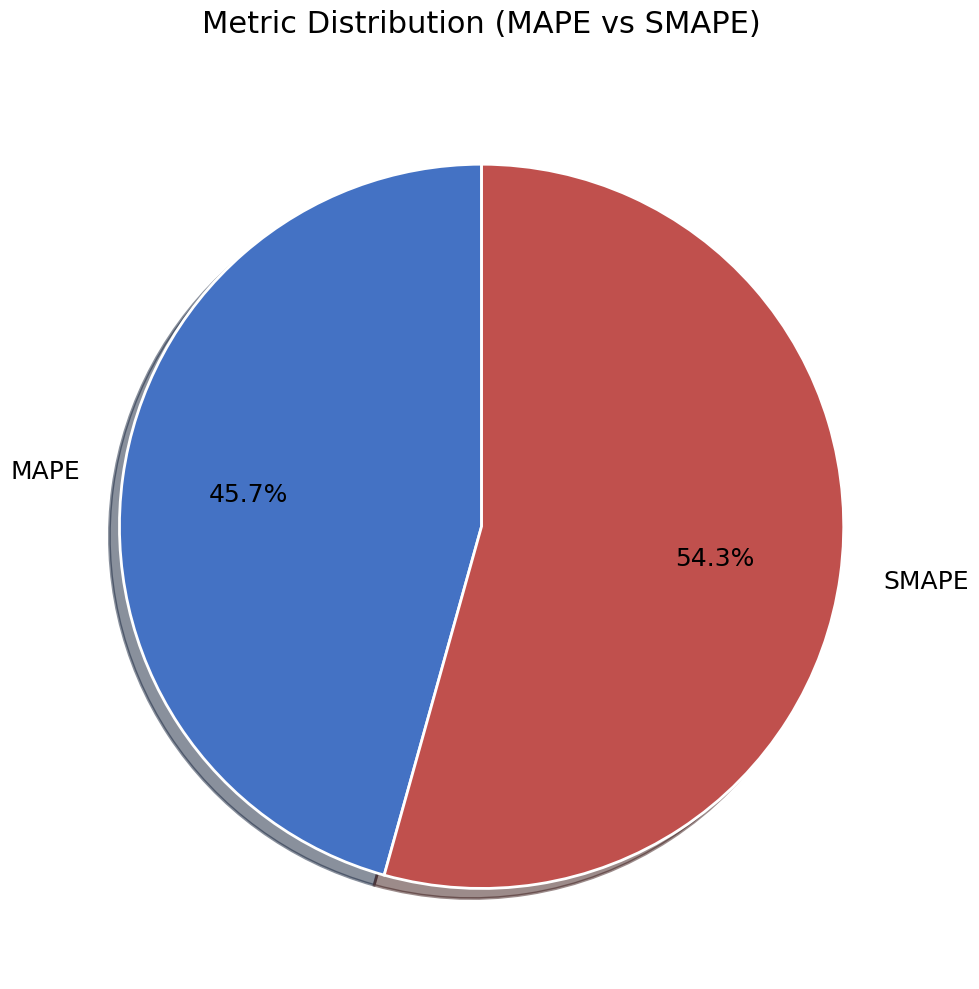

How many segments does this pie chart have?

2